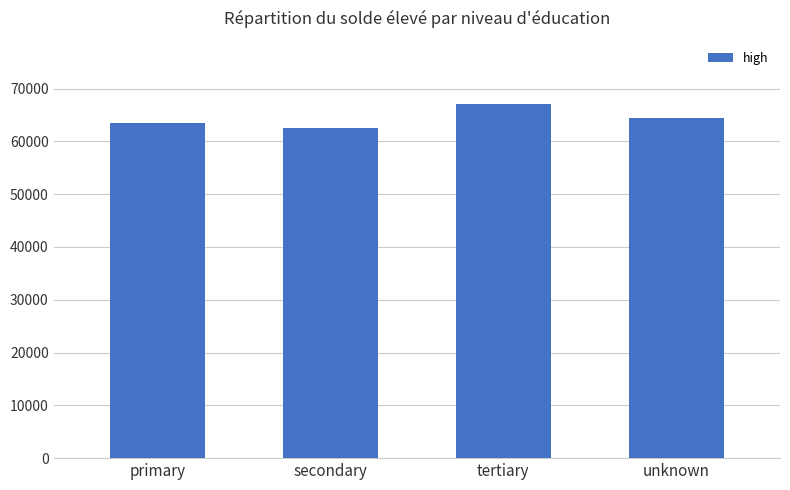

Rank the categories by value from highest to lowest.

tertiary, unknown, primary, secondary